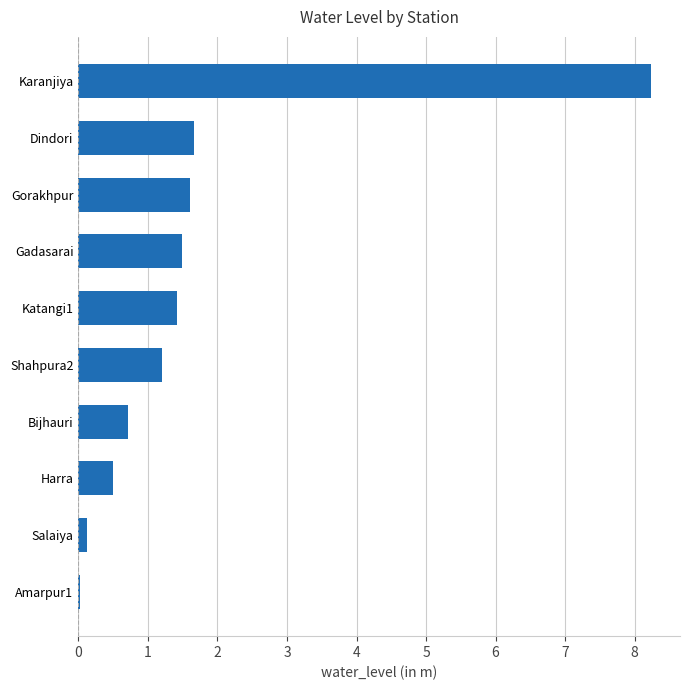

True or false: the data shows 1.6 at Gorakhpur.

True